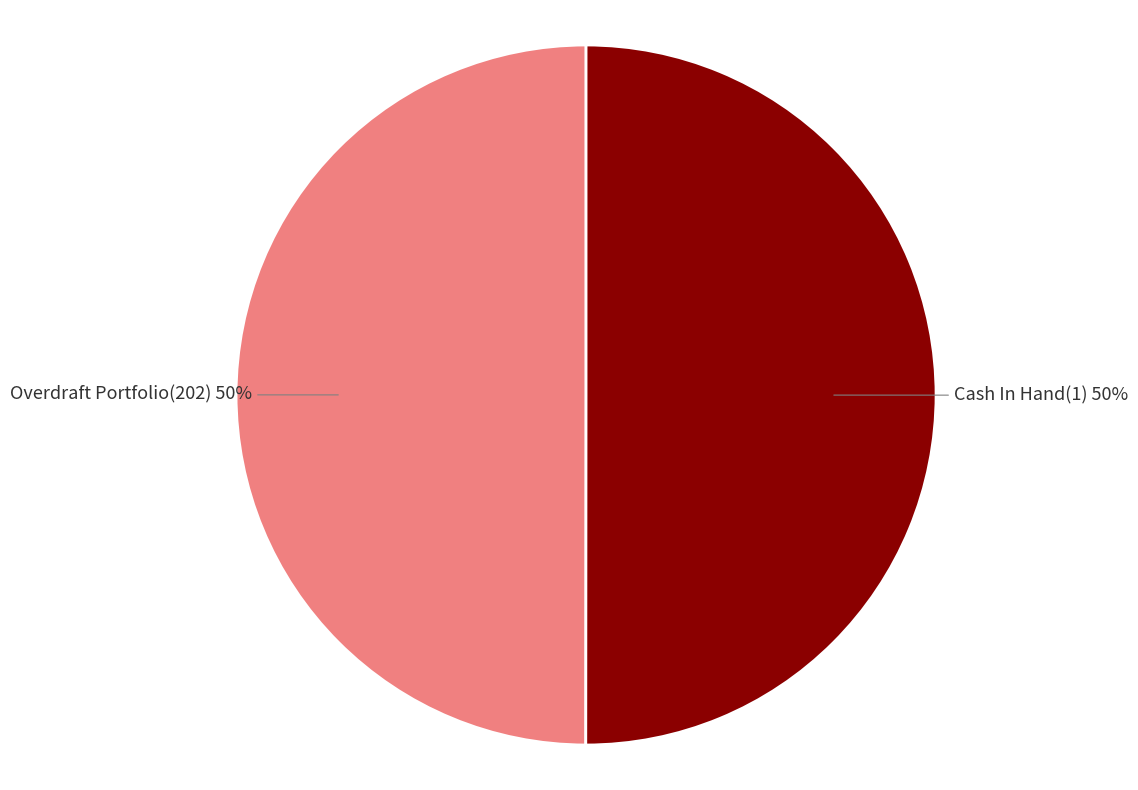

To the nearest percent, what portion does Overdraft Portfolio(202) represent?

50%